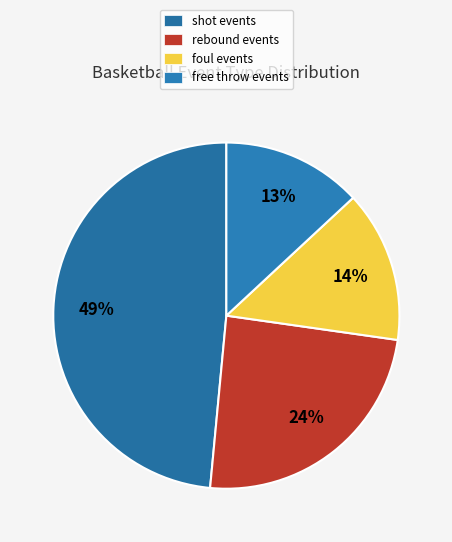

Count the number of slices in the pie.

4